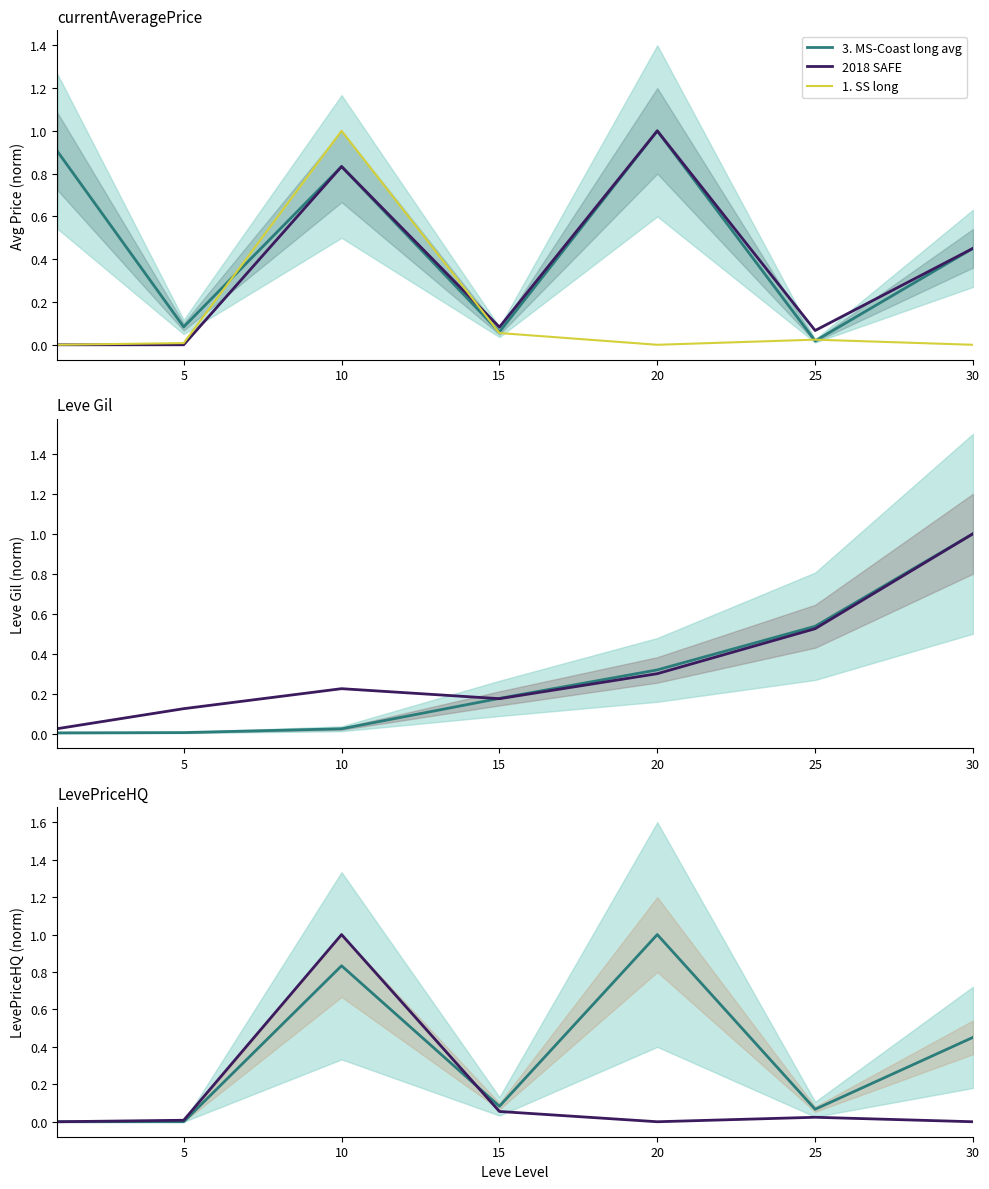

What is the difference between the maximum and minimum values in the 1. SS long series?

1.0